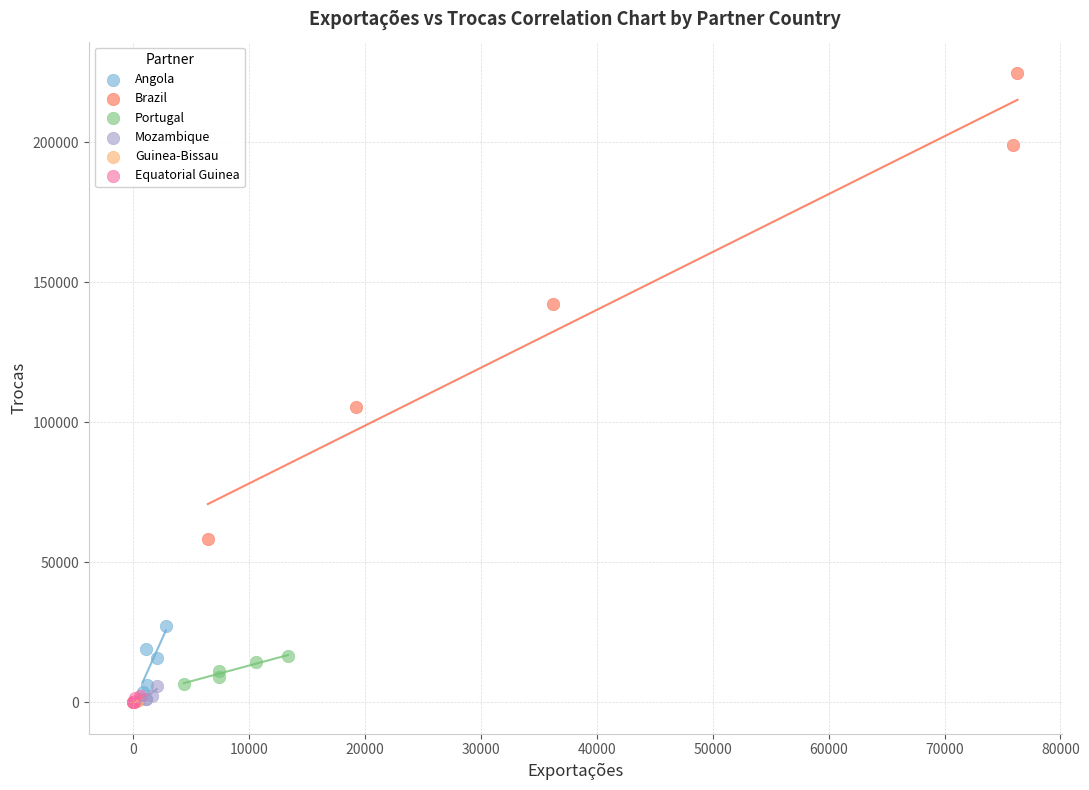

Which series has the largest Y range (max minus min)?

Brazil